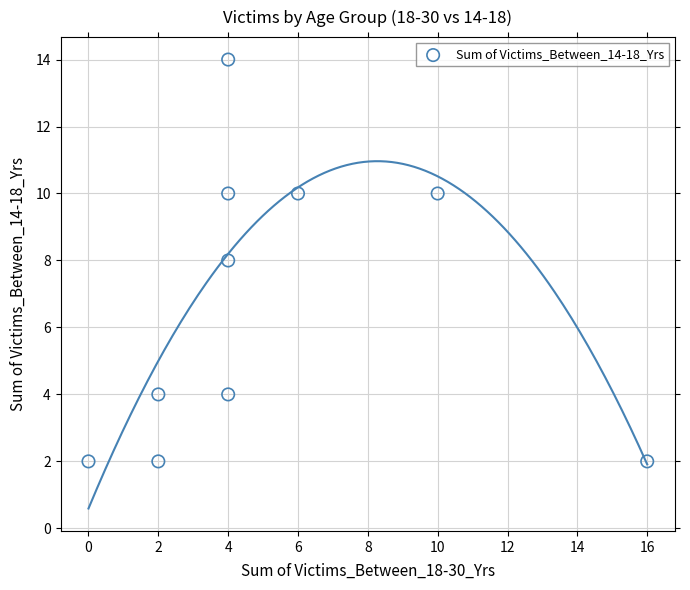

What is the average X value?

5